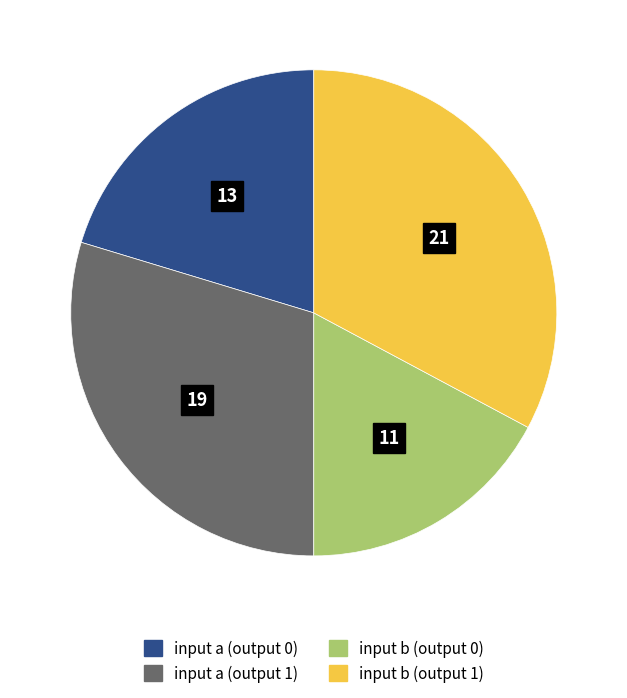

Rank the categories by value from lowest to highest.

input b (output 0), input a (output 0), input a (output 1), input b (output 1)